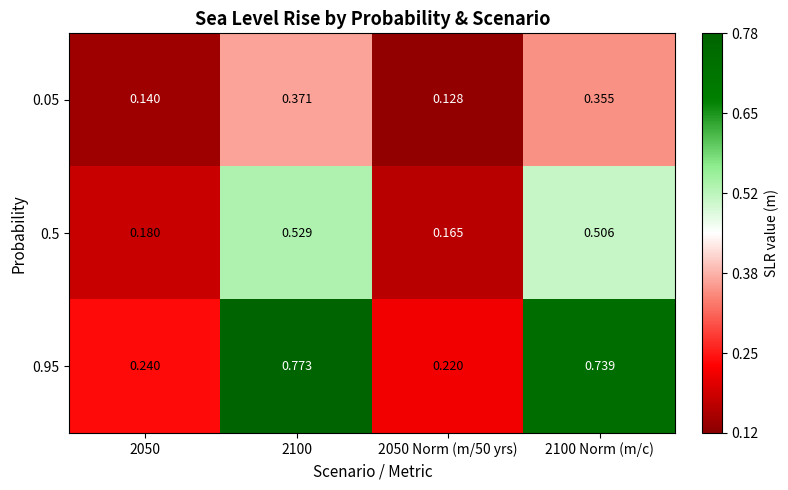

How many series are shown in this chart?

3